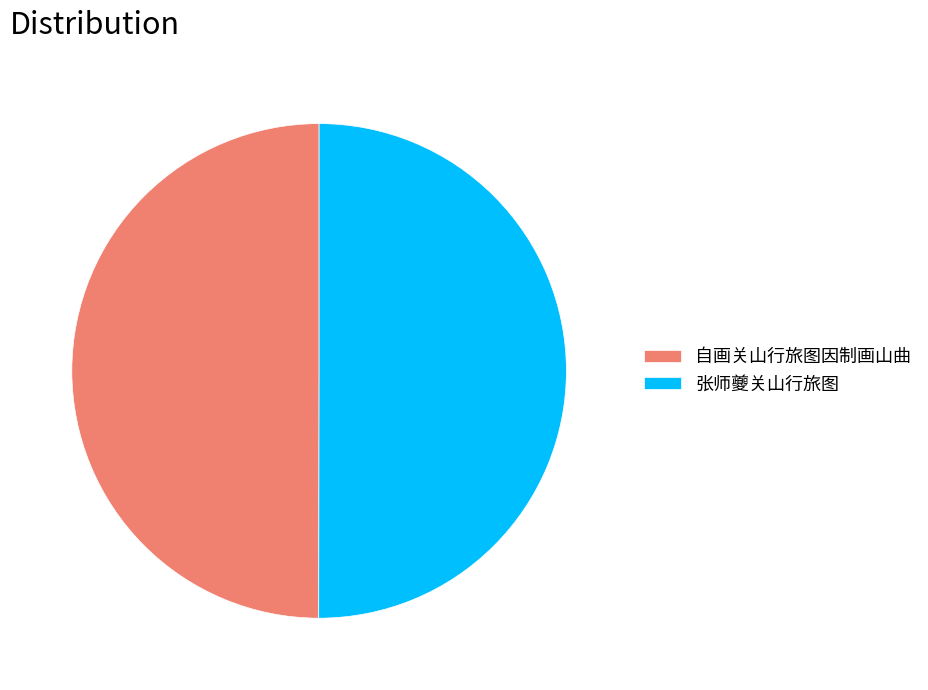

What is the ratio of the value at 张师夔关山行旅图 to the value at 自画关山行旅图因制画山曲?

1.0